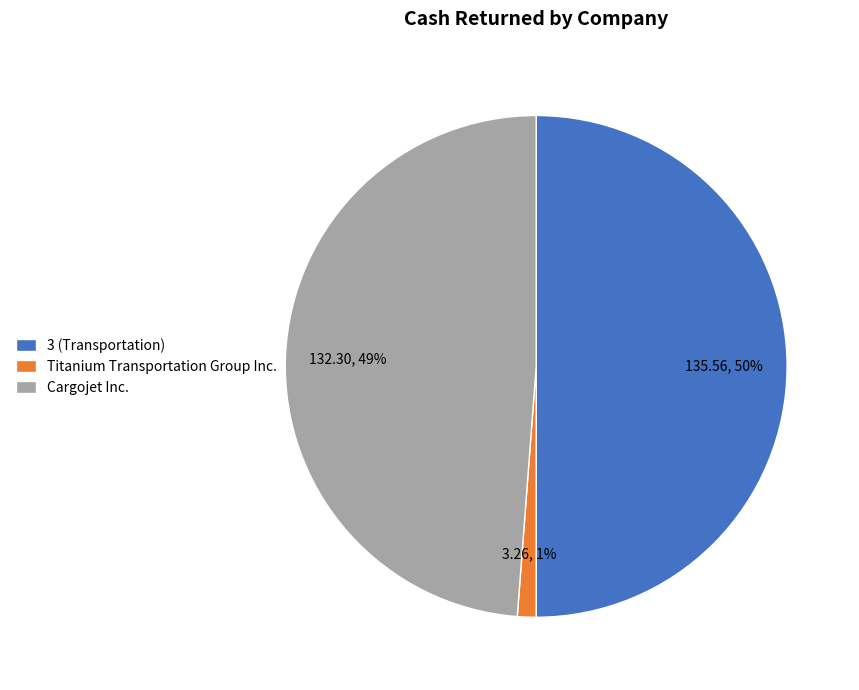

How many segments does this pie chart have?

3